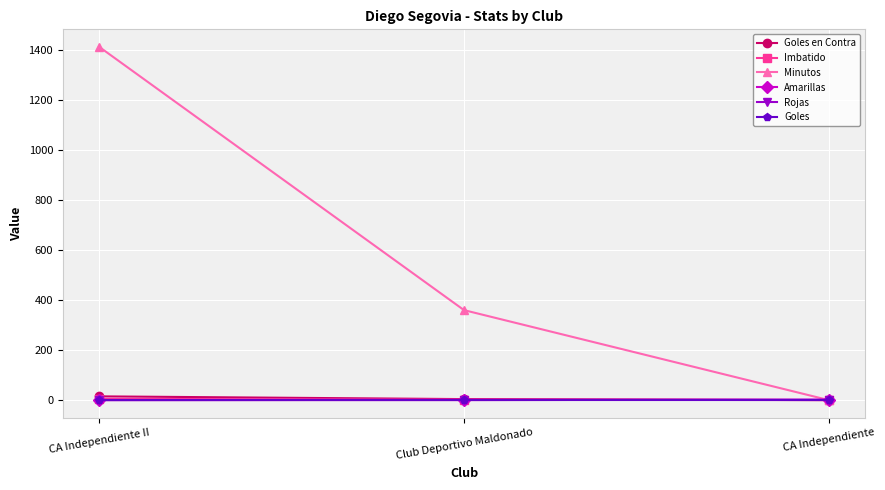

Which series has the largest total across all categories?

Minutos